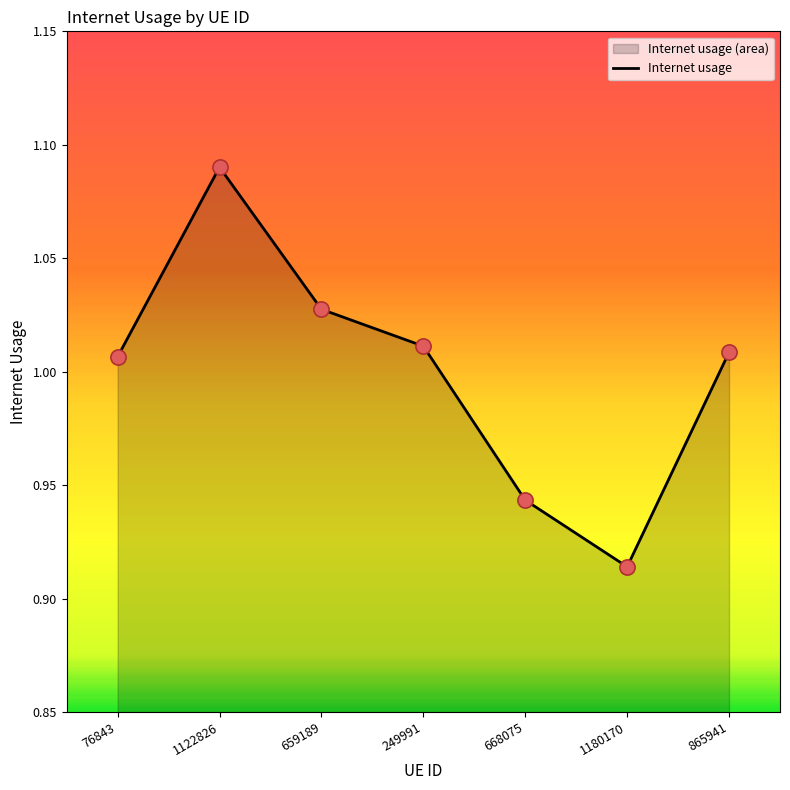

Approximately how many times larger is the value at 1180170 compared to 249991?

0.9